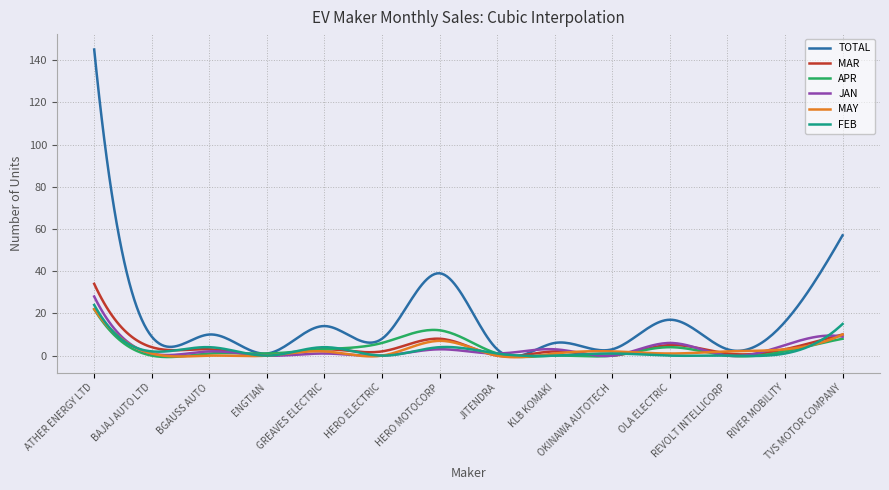

What is the maximum value for FEB?

24.0